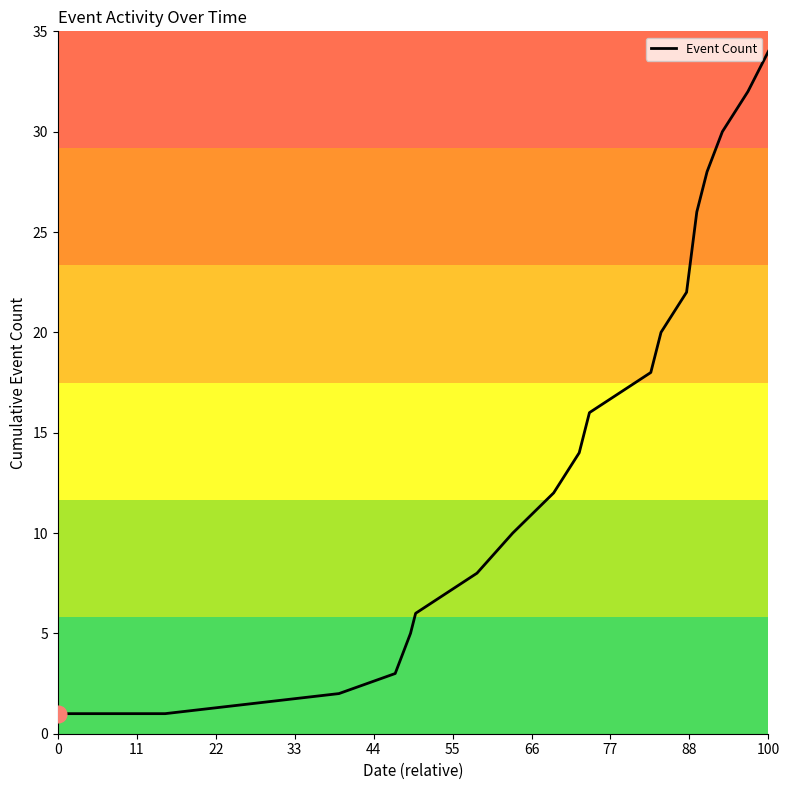

What is the difference between the maximum and minimum values?

33